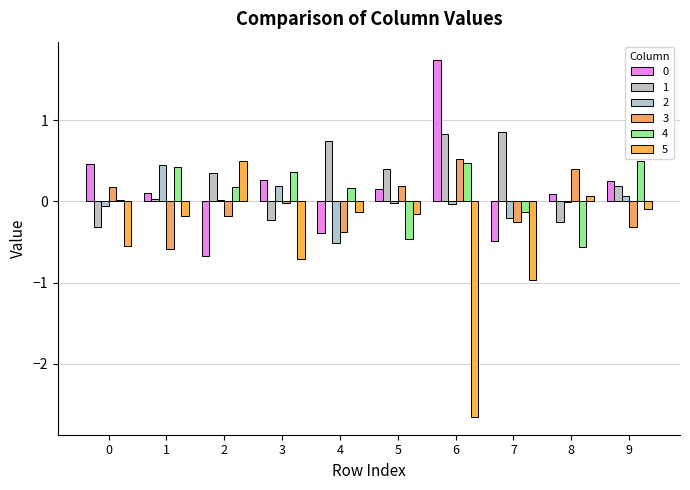

What are all the series names shown in the legend?

0, 1, 2, 3, 4, 5